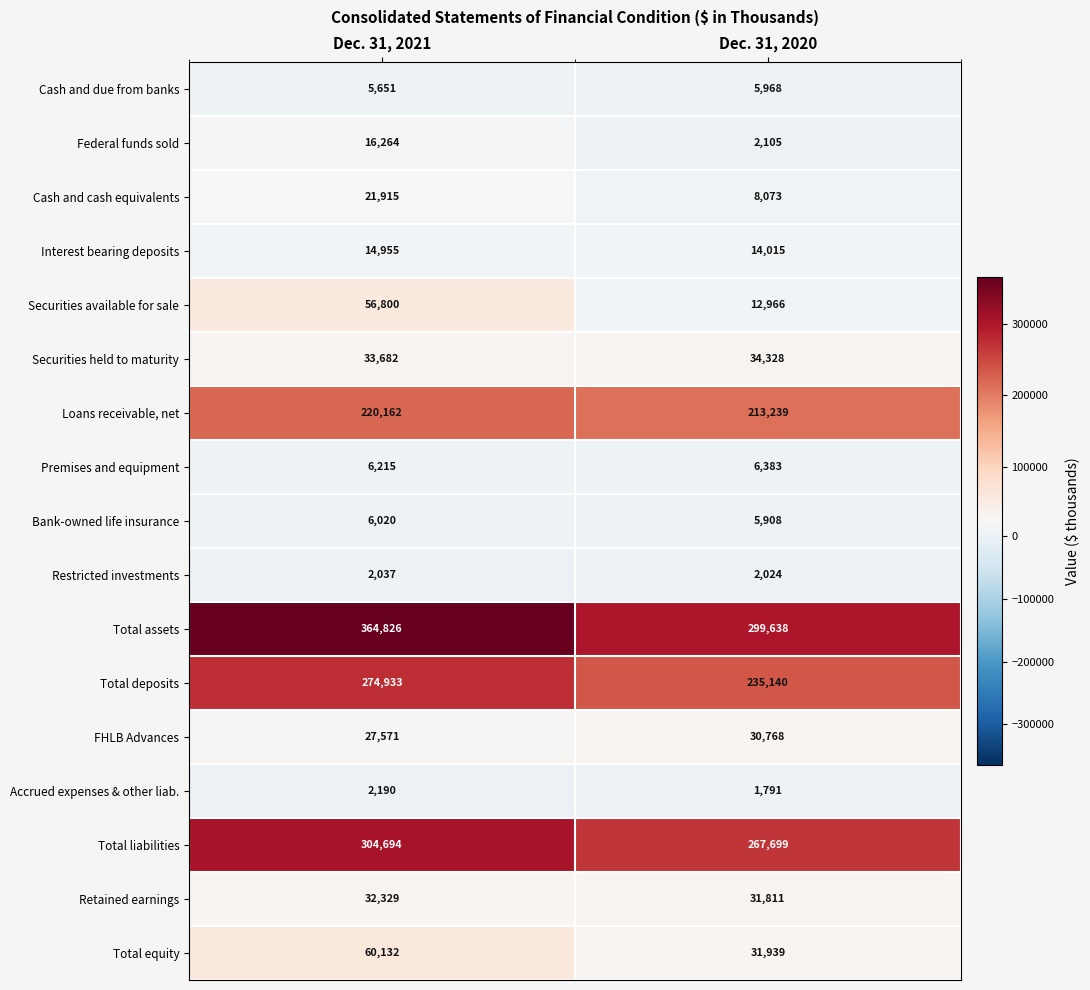

How many data points does each series have?

2